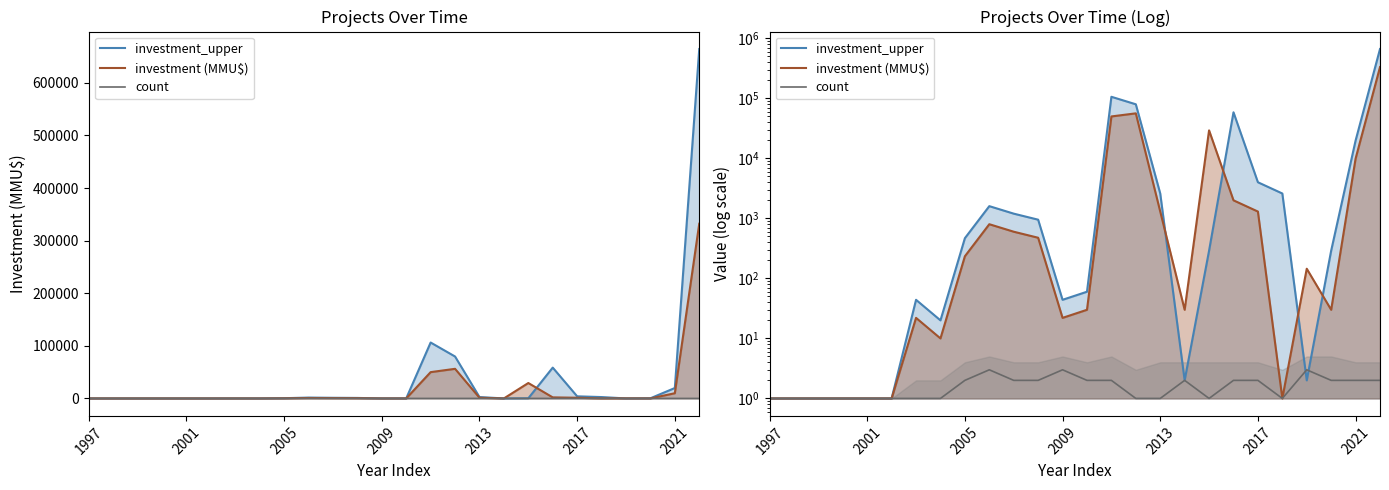

At 2017, list the series in order from largest to smallest.

investment_upper, investment (MMU$), count